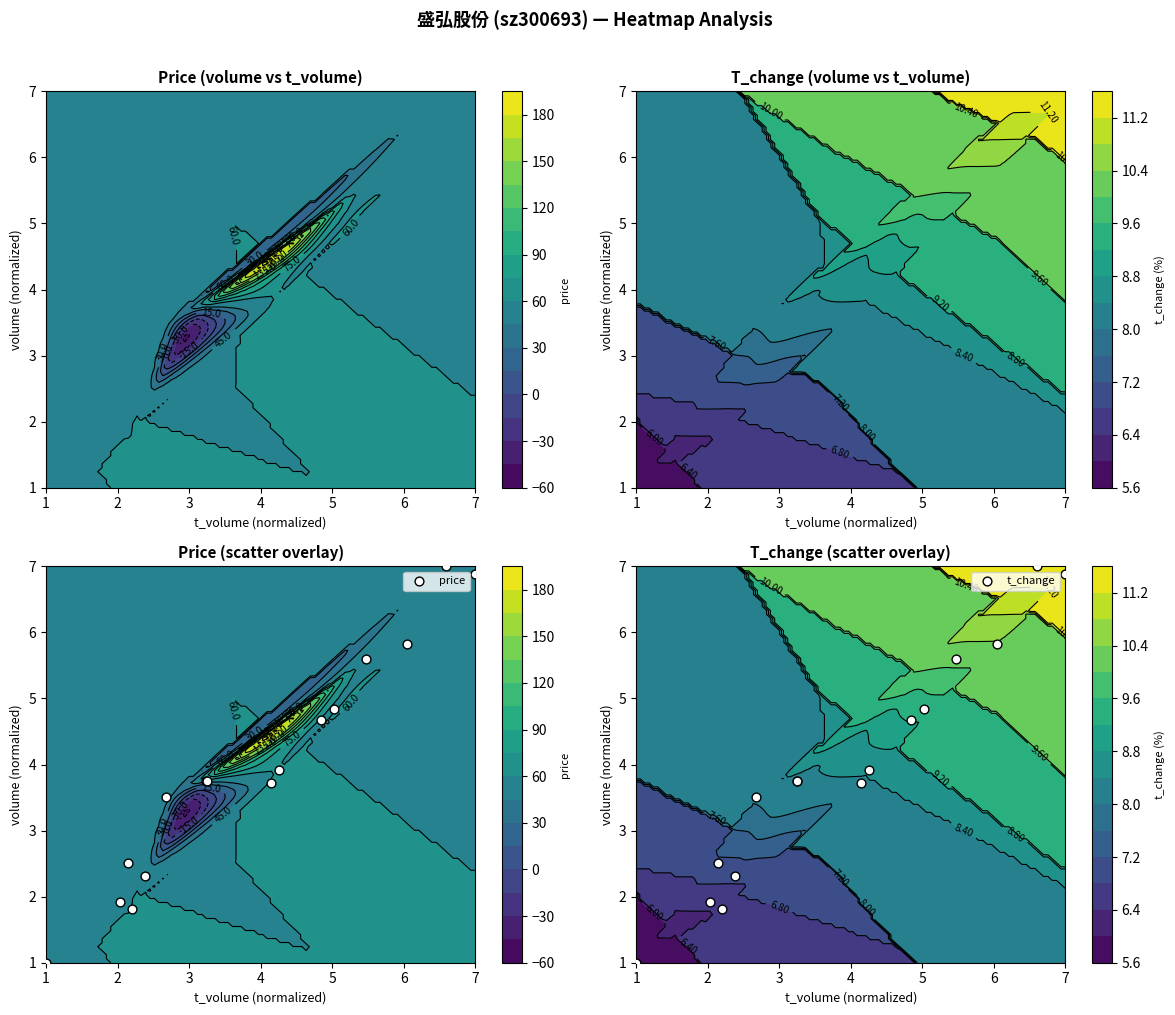

How many distinct data groups are displayed?

2